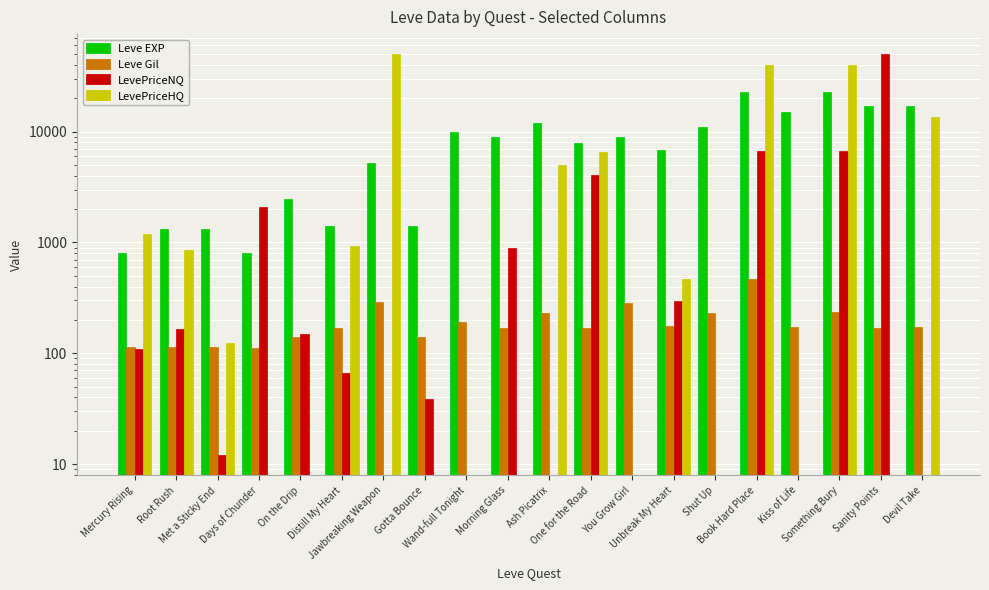

Is it true that LevePriceNQ equals 0.0 at You Grow Girl?

True